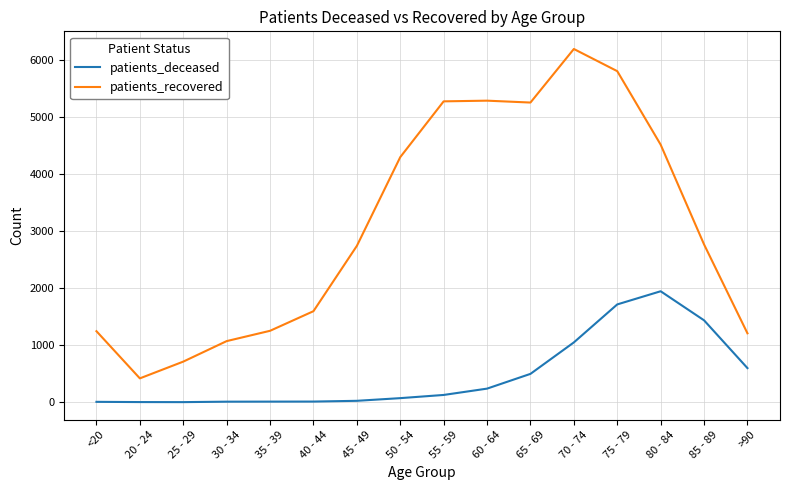

What value does the patients_deceased series have at 20 - 24?

3